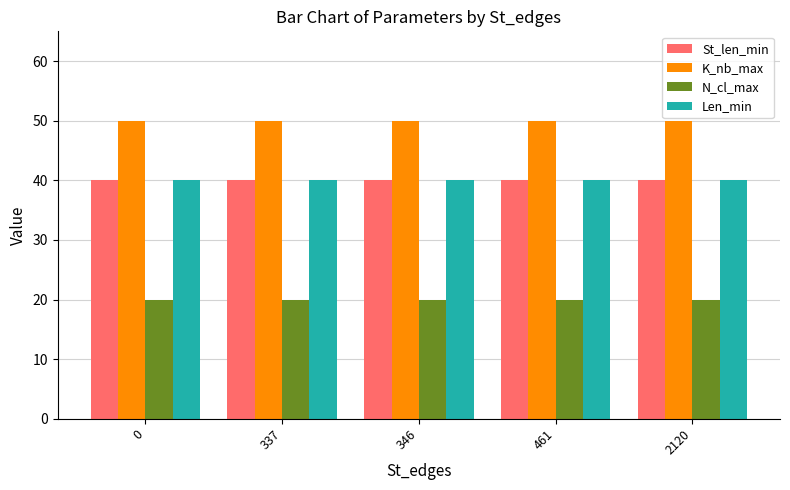

Are the bars horizontal?

No